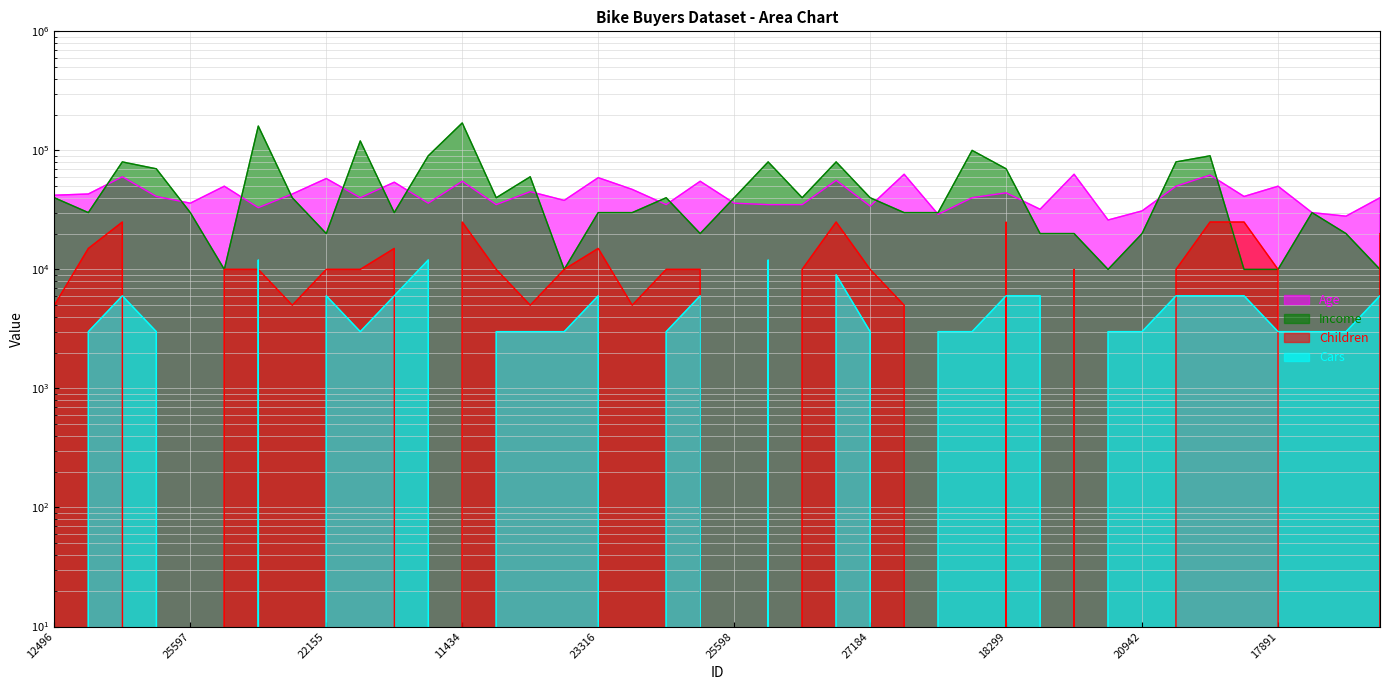

Reading left to right, transcribe all the data shown in this chart.

Age: 42000	43000	60000	41000	36000	50000	33000	43000	58000	40000	54000	36000	55000	35000	45000	38000	59000	47000	35000	55000	36000	35000	35000	56000	34000	63000	29000	40000	44000	32000	63000	26000	31000	50000	62000	41000	50000	30000	28000	40000
Income: 40000	30000	80000	70000	30000	10000	160000	40000	20000	120000	30000	90000	170000	40000	60000	10000	30000	30000	40000	20000	40000	80000	40000	80000	40000	30000	30000	100000	70000	20000	20000	10000	20000	80000	90000	10000	10000	30000	20000	10000
Children: 5000	15000	25000	0	0	10000	10000	5000	10000	10000	15000	0	25000	10000	5000	10000	15000	5000	10000	10000	0	0	10000	25000	10000	5000	0	0	25000	0	10000	0	0	10000	25000	25000	10000	0	0	20000
Cars: 0	3000	6000	3000	0	0	12000	0	6000	3000	6000	12000	0	3000	3000	3000	6000	0	3000	6000	0	12000	0	9000	3000	0	3000	3000	6000	6000	0	3000	3000	6000	6000	6000	3000	3000	3000	6000